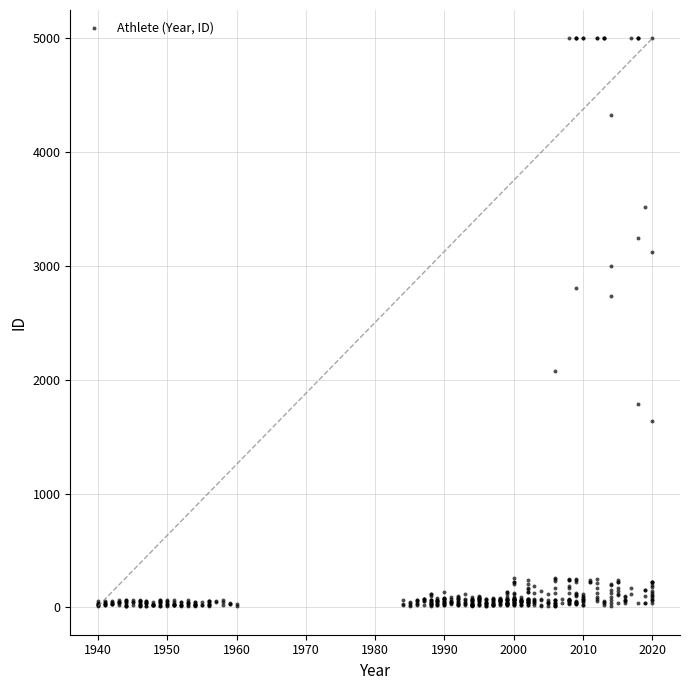

What Y value in the scatter plot is closest to 2504?

2736.4